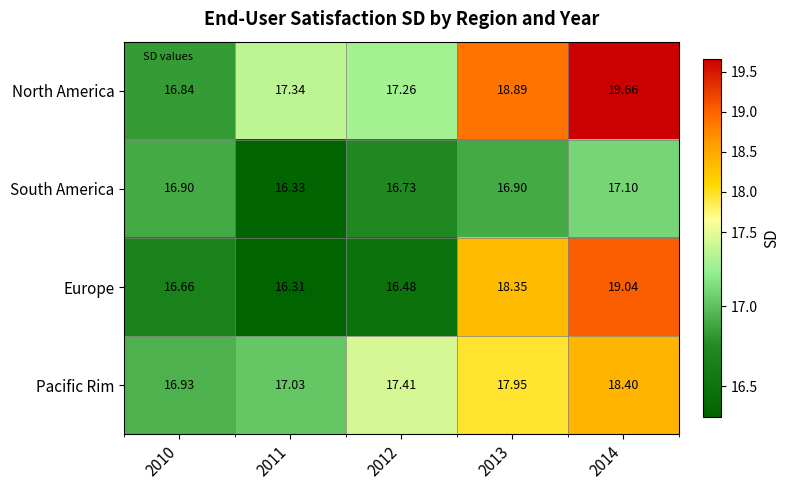

Which series has the largest range (max minus min)?

North America